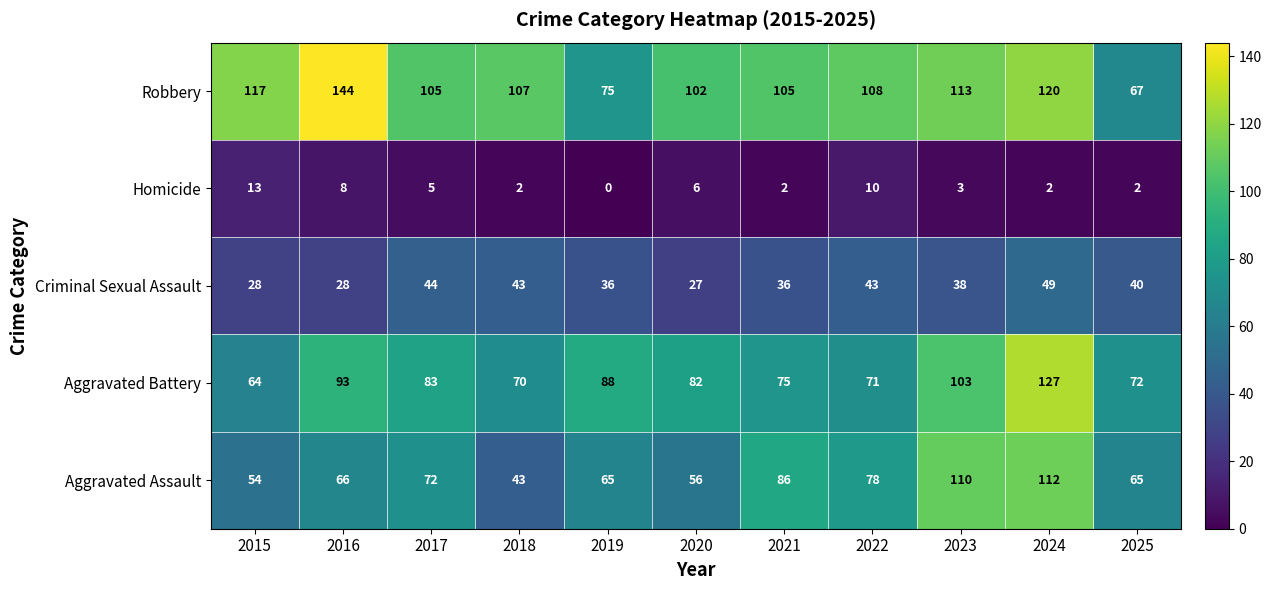

At how many categories does at least one series exceed 94?

9